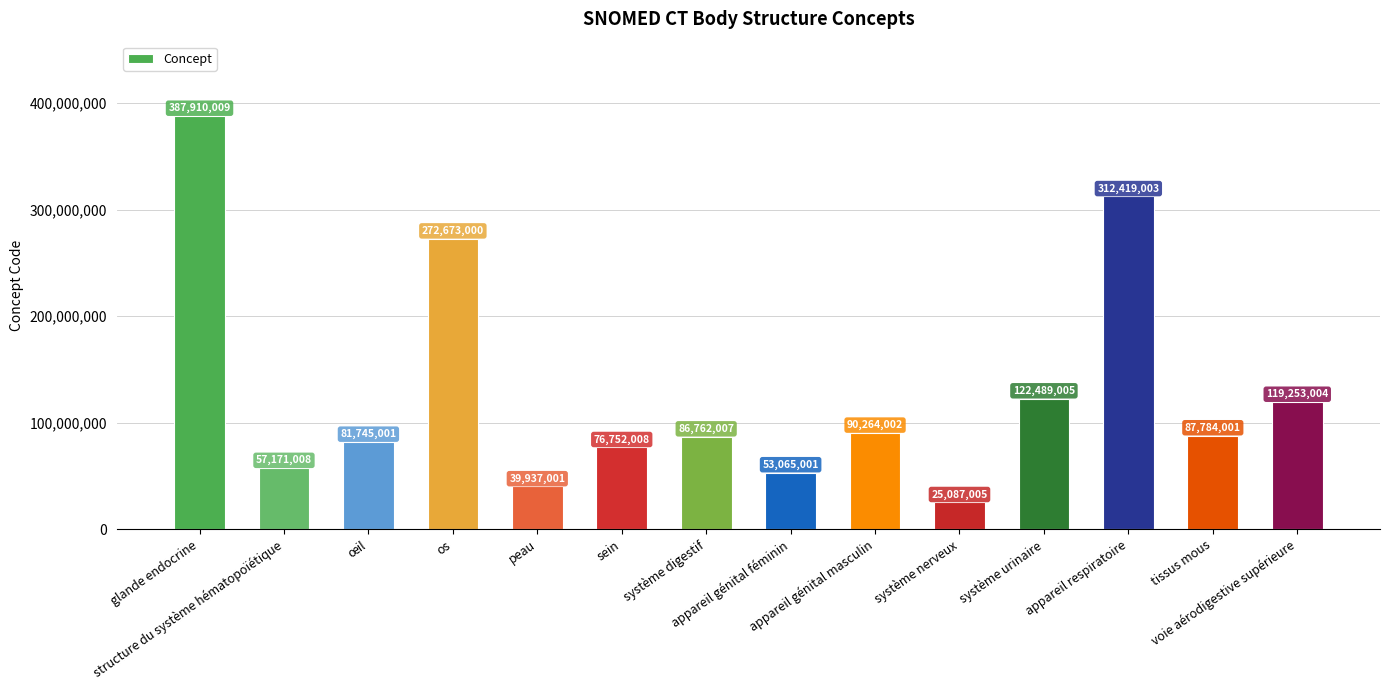

What is the label of the 8th bar from the right?

système digestif